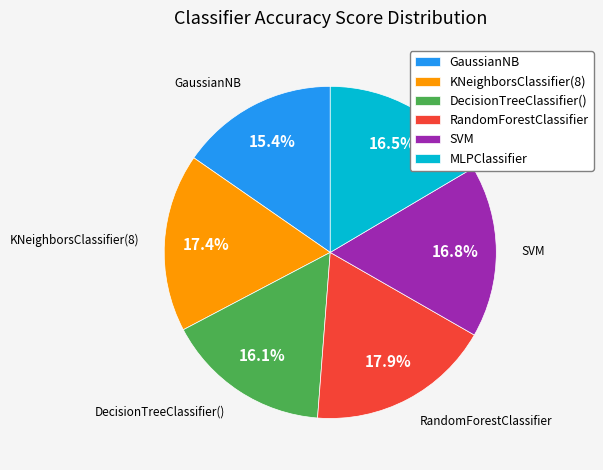

Is there any slice that represents more than half of the pie?

No